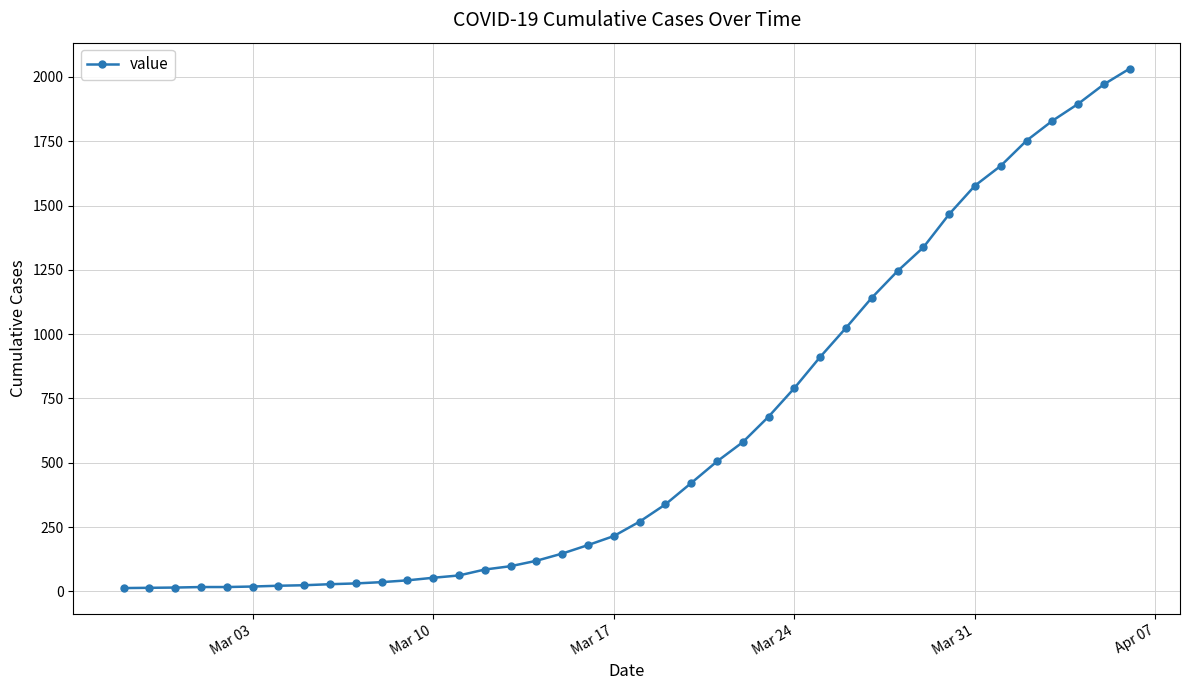

What is the average value?

616